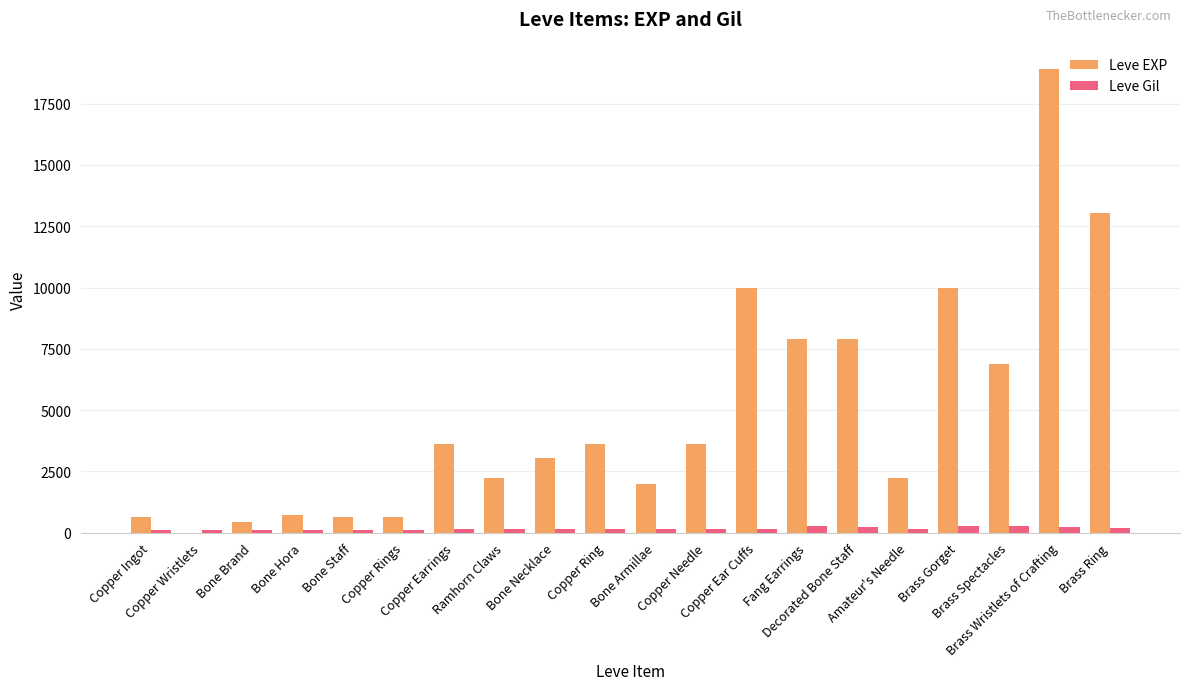

At which category is the sum across all series the highest?

Brass Wristlets of Crafting